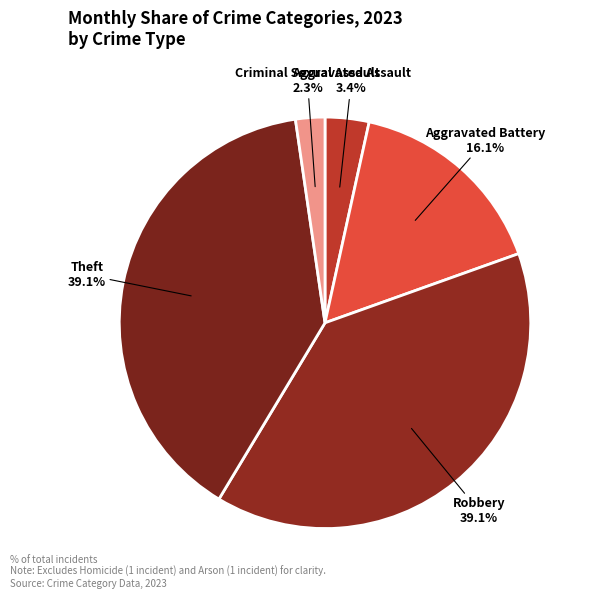

Between Robbery and Aggravated Battery, which is larger?

Robbery